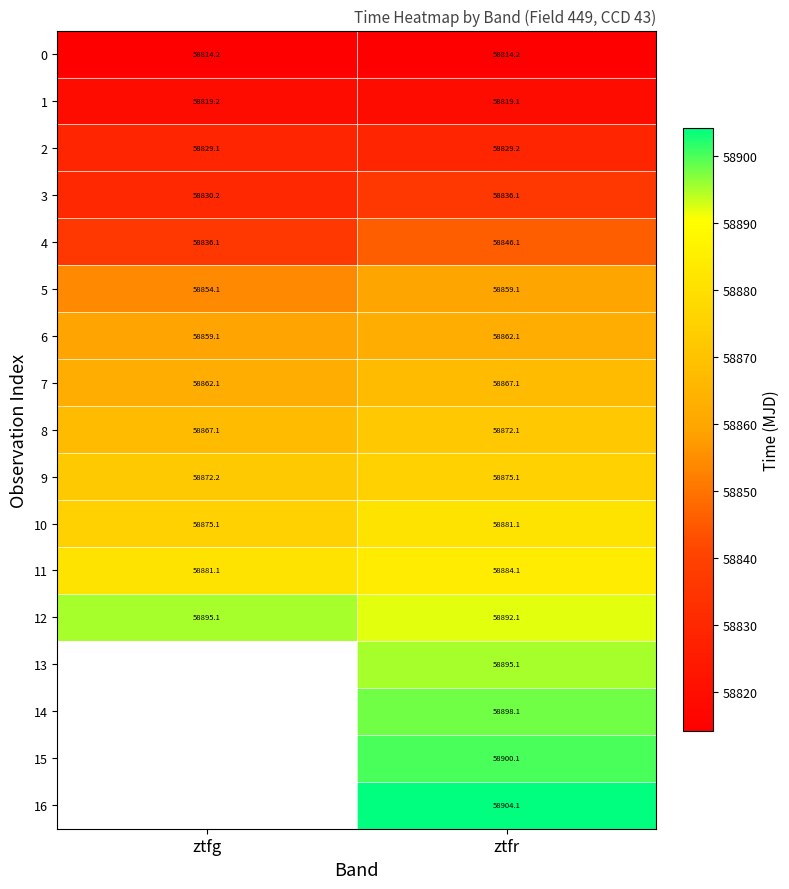

At which label does 4 reach its peak?

ztfr